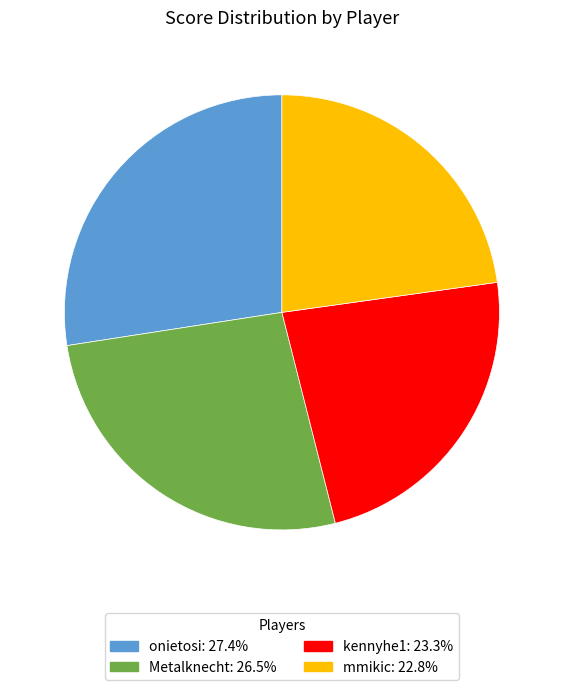

Does mmikic represent more than half of the total?

No